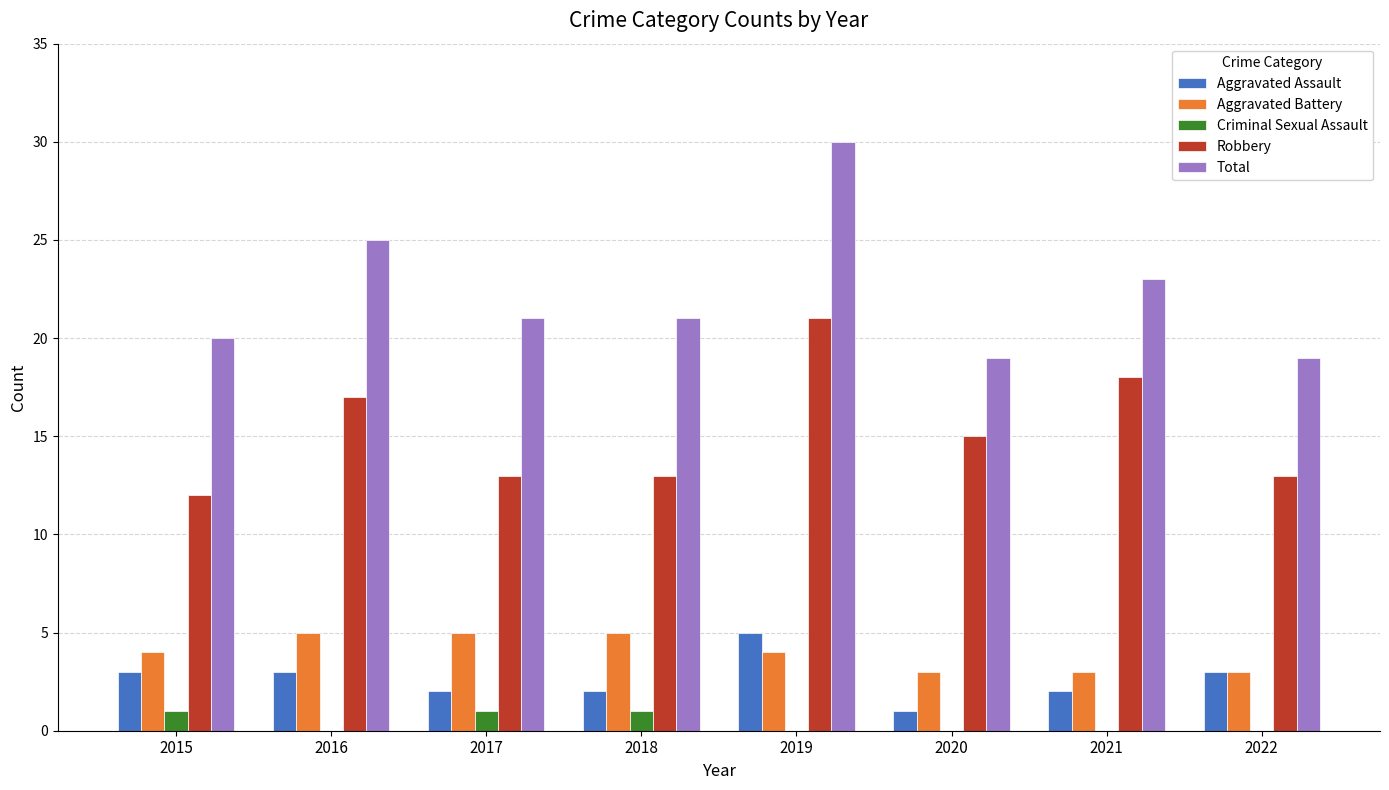

What is the greatest value displayed?

30